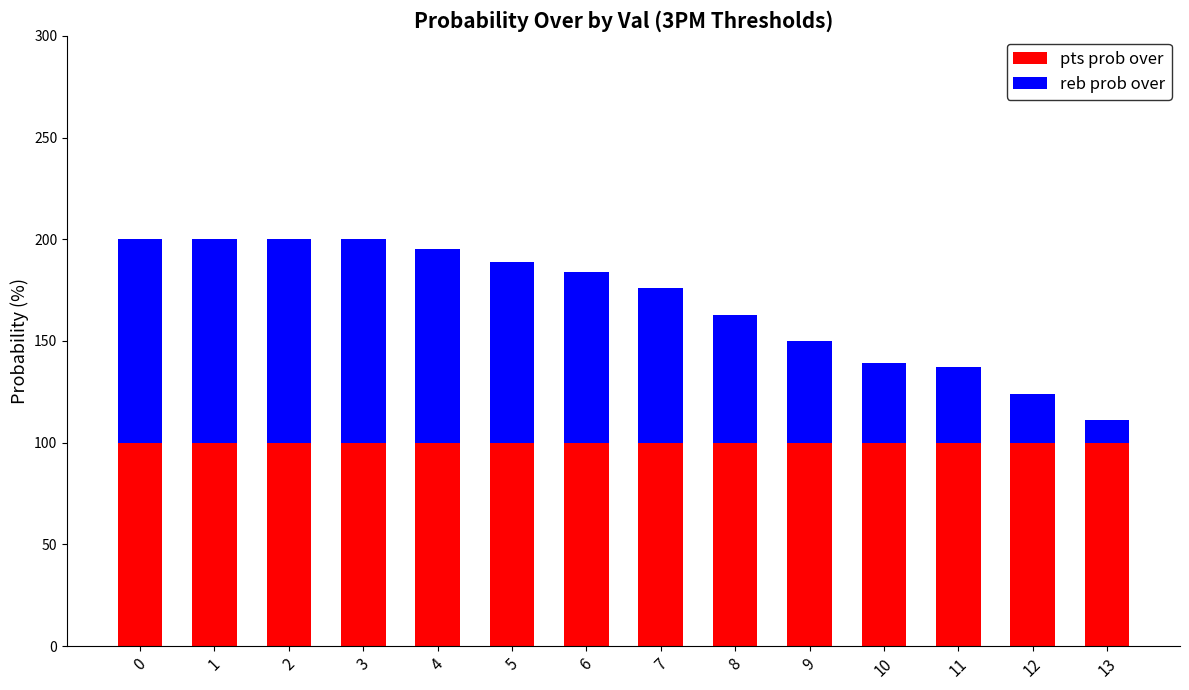

Reading right to left, what are the values for pts prob over?

13=100	12=100	11=100	10=100	9=100	8=100	7=100	6=100	5=100	4=100	3=100	2=100	1=100	0=100